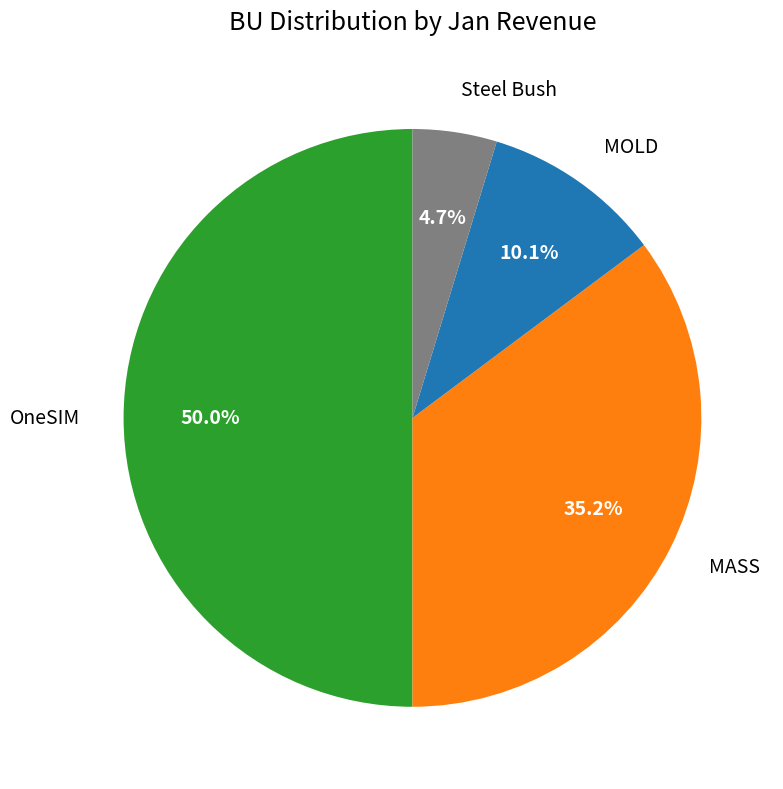

To the nearest percent, what is the difference between the OneSIM and MOLD slice percentages?

40%